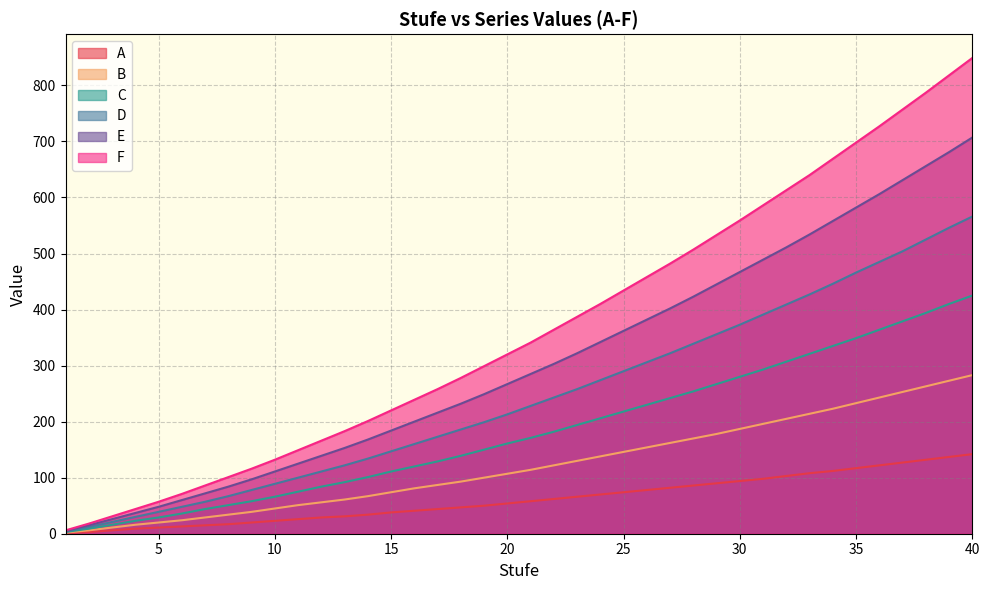

Reading left to right, extract all data points from this chart.

A: 1	3	6	9	11	13	15	17	20	23	26	29	31	34	38	41	44	47	50	54	58	62	66	70	74	78	82	86	90	94	98	103	108	112	117	122	127	132	137	142
B: 2	6	11	16	20	24	29	34	39	45	51	56	61	67	74	81	87	93	100	107	114	122	130	138	146	154	162	170	178	187	196	205	214	223	233	243	253	263	273	283
C: 3	9	16	23	29	36	44	51	58	66	75	84	92	101	111	120	129	139	150	161	171	182	194	206	218	230	242	254	267	280	293	307	321	335	349	364	379	394	410	425
D: 4	12	21	30	39	48	57	67	78	89	100	111	122	134	147	160	173	186	199	213	228	243	258	274	290	306	322	339	356	373	391	409	427	446	466	485	504	525	546	566
E: 5	15	26	37	48	60	72	84	97	111	125	139	153	168	184	200	216	232	249	267	285	303	322	342	362	382	402	423	445	467	489	511	534	558	582	606	631	656	681	707
F: 6	18	31	44	57	71	86	101	116	132	149	166	183	201	220	239	258	278	299	320	341	364	387	410	434	458	482	507	533	559	586	613	640	669	698	727	757	787	818	849